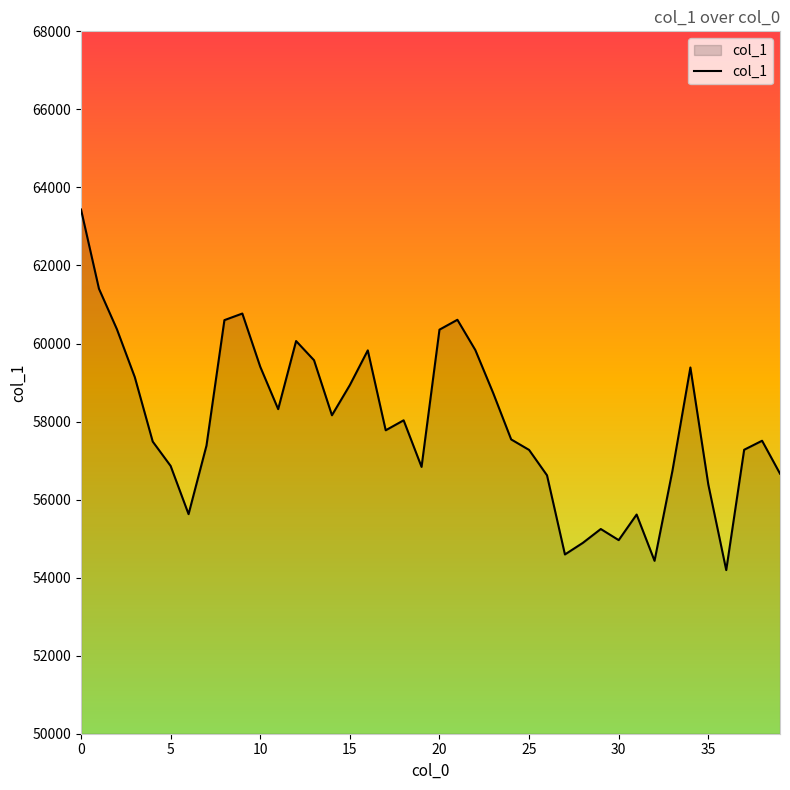

What is the greatest value displayed?

63434